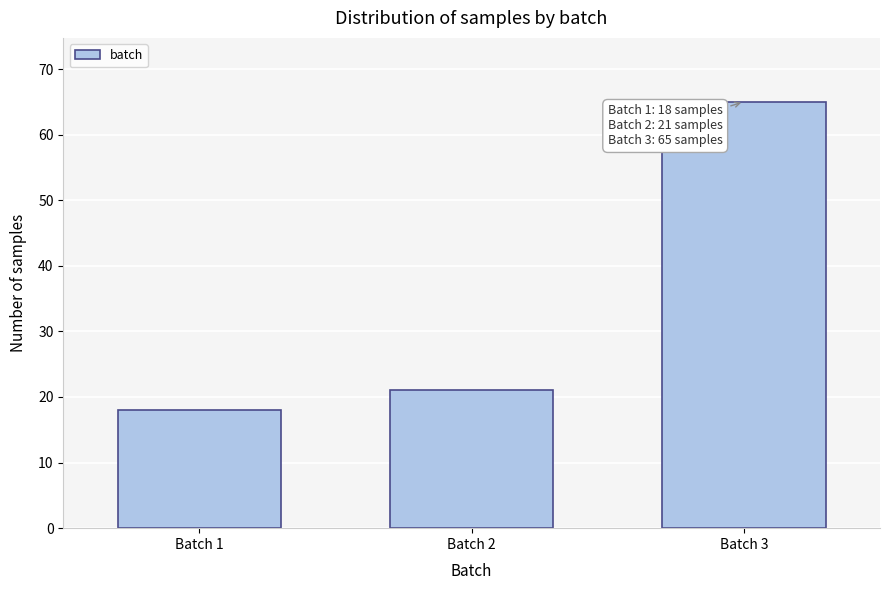

Reading right to left, list all the values displayed in this chart.

65	21	18